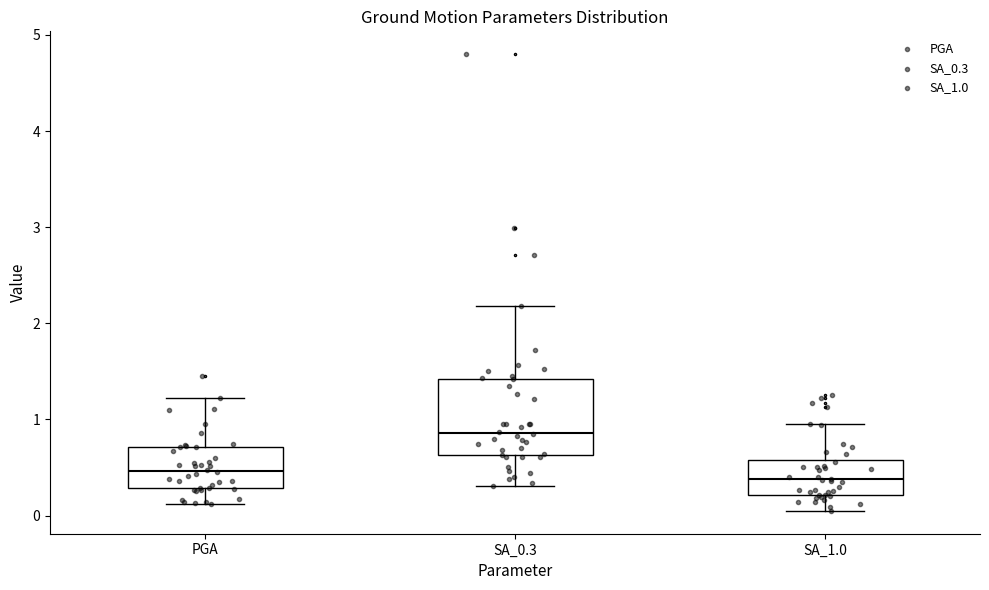

Which box is the tallest, from its lower edge to its upper edge?

SA_0.3